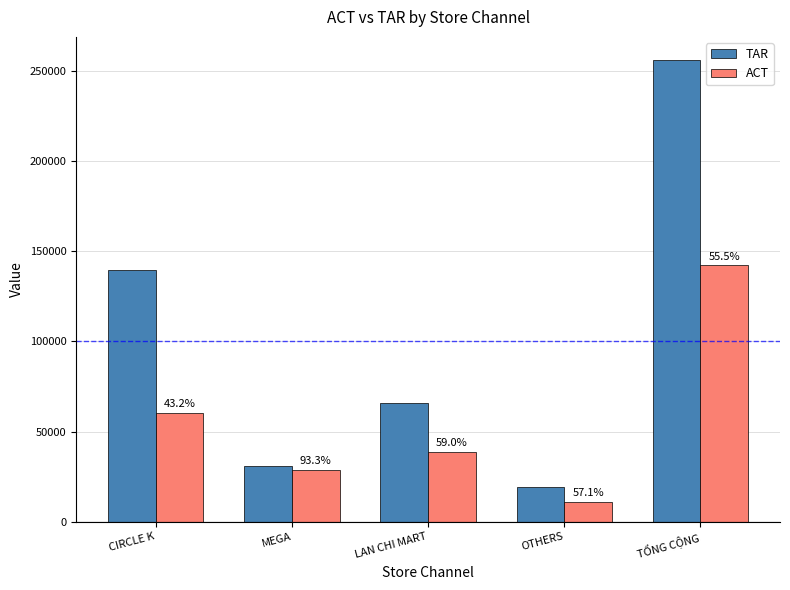

List the series in order of their peak value, lowest first.

ACT, TAR